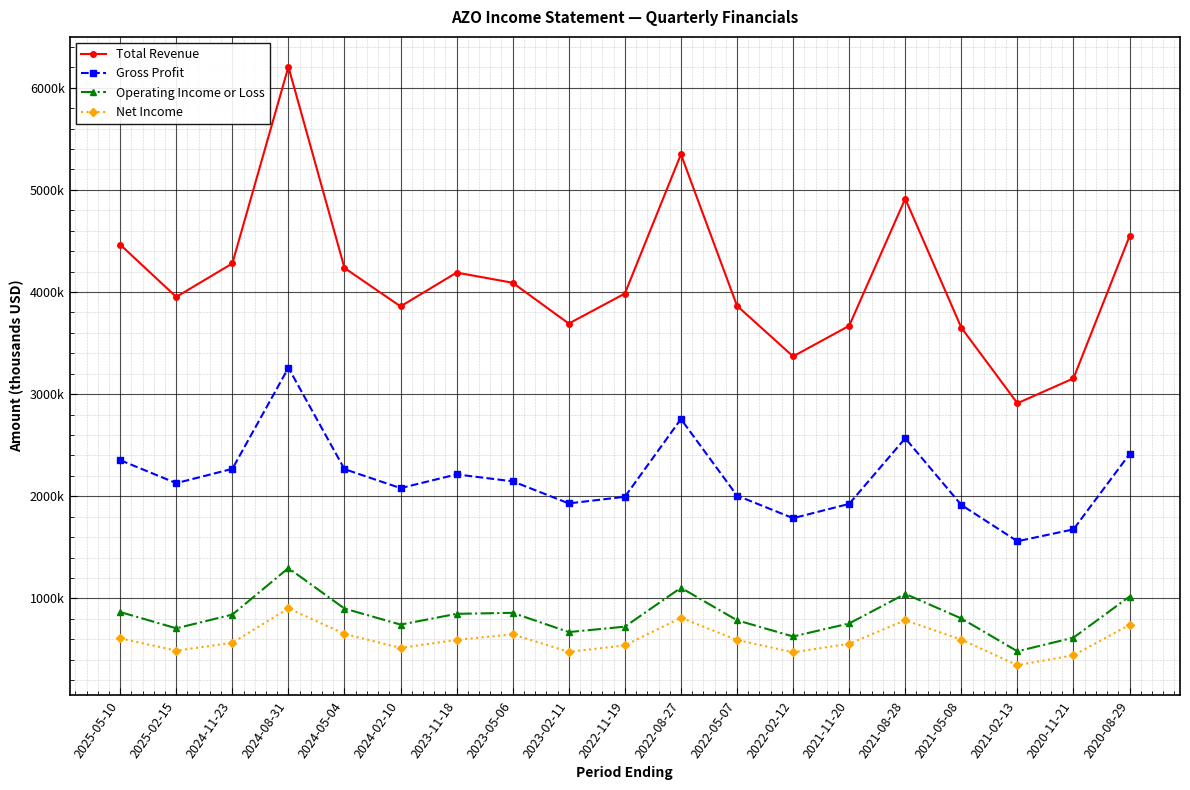

Between 2024-05-04 and 2021-05-08, which series saw the biggest shift?

Total Revenue